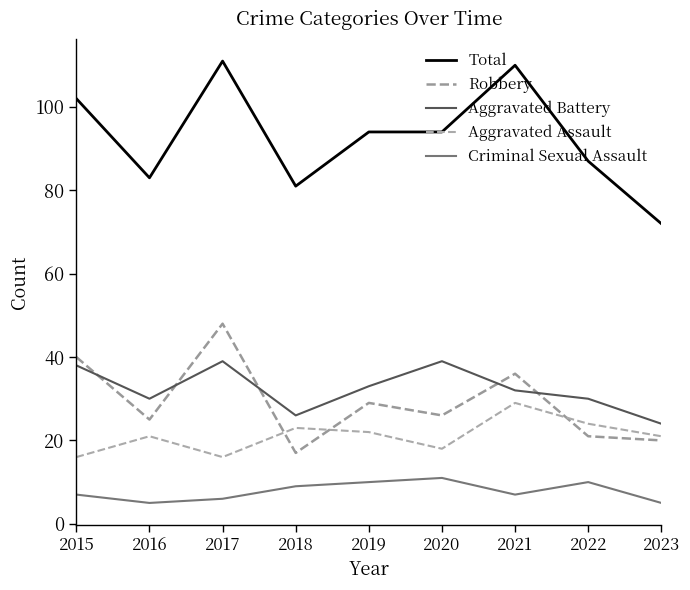

What is the value of the Aggravated Assault point at the 3rd from the left?

16